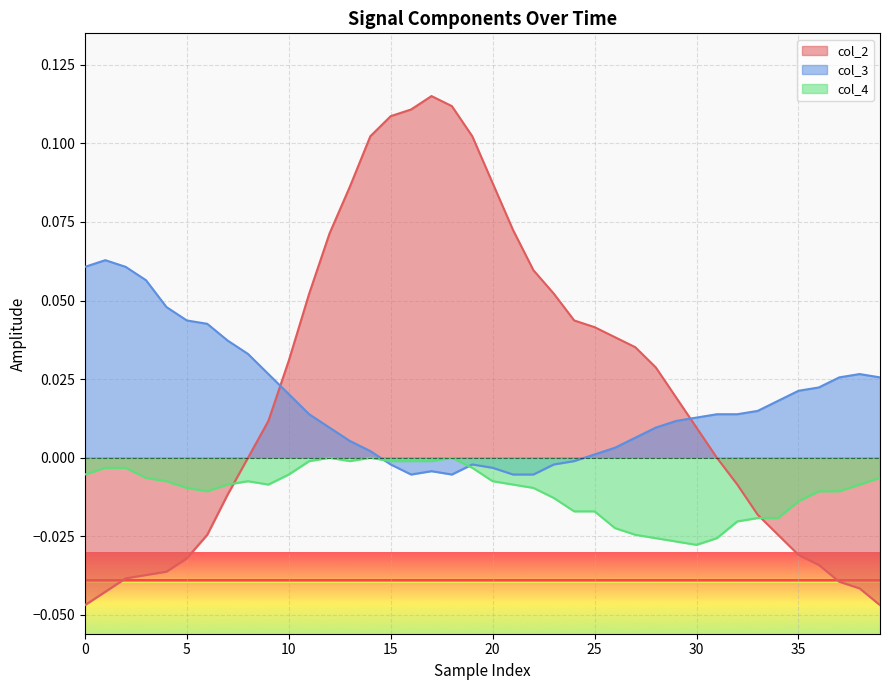

How many data points in col_3 are above 0?

30